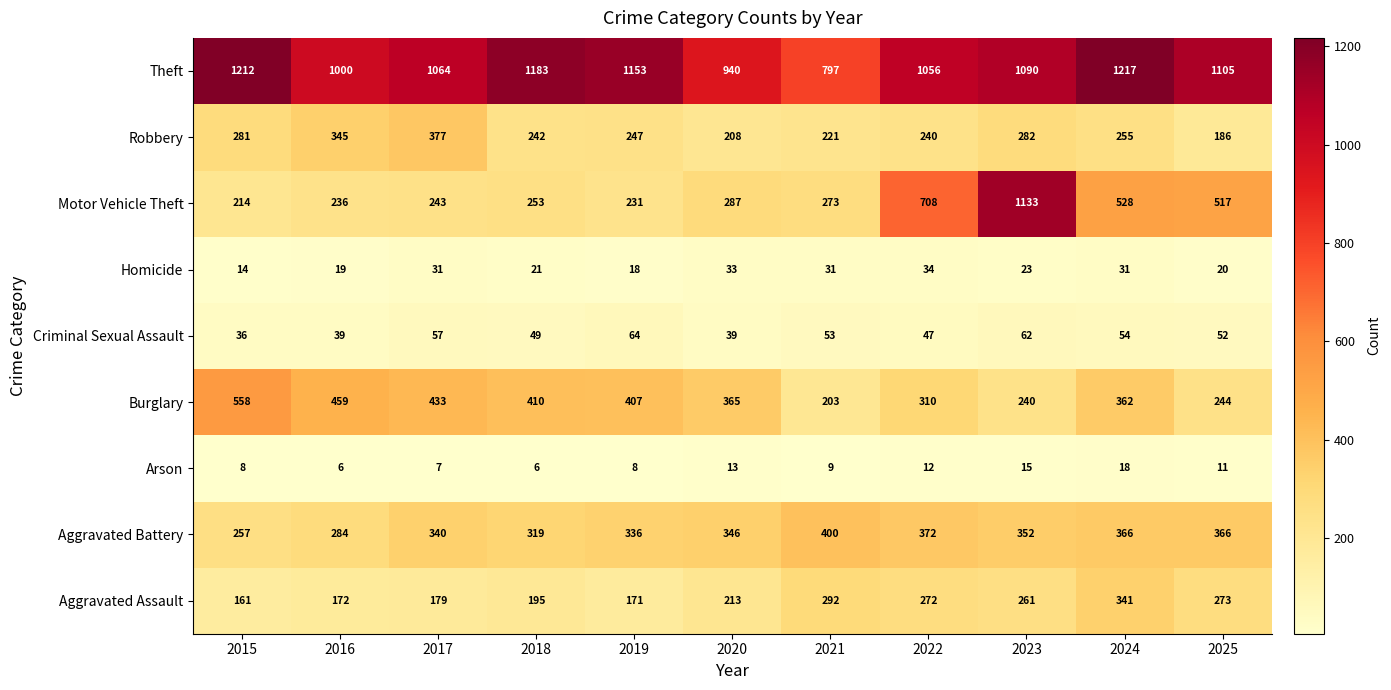

What is the greatest value displayed?

1217